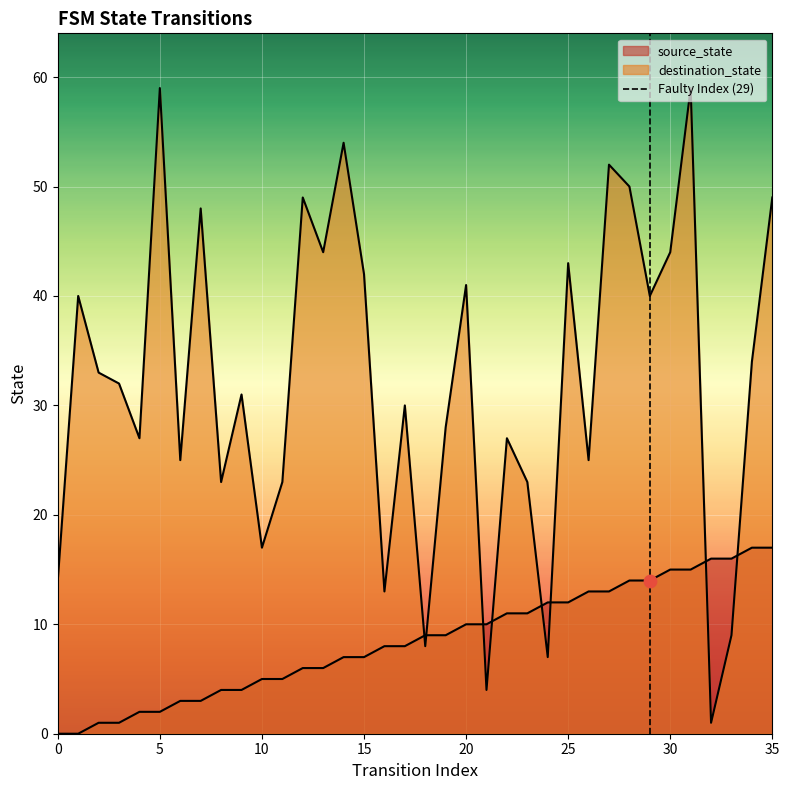

Which series reaches the maximum Y coordinate?

destination_state